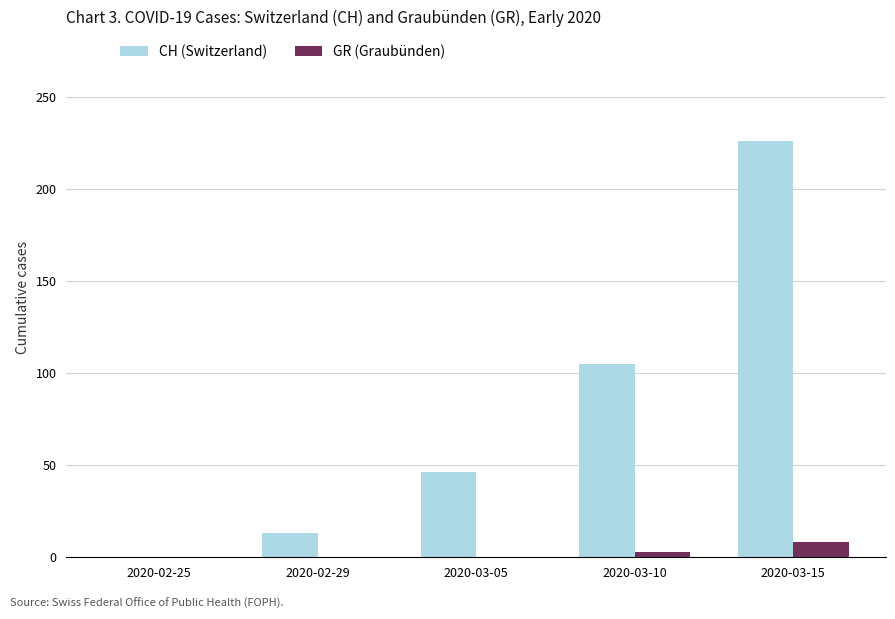

What is the maximum value shown in the chart?

226